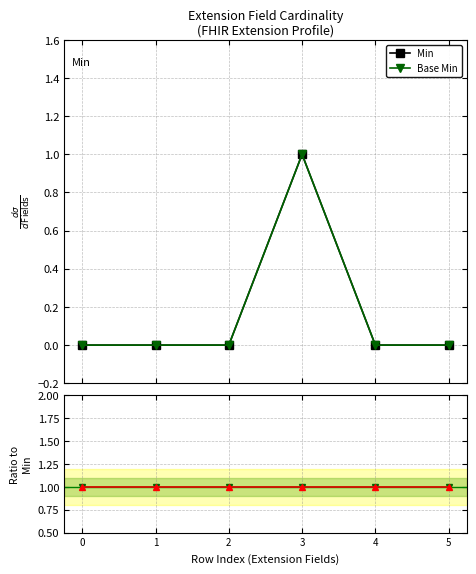

The value of Base Min / Min at 4 is 0. True or false?

False